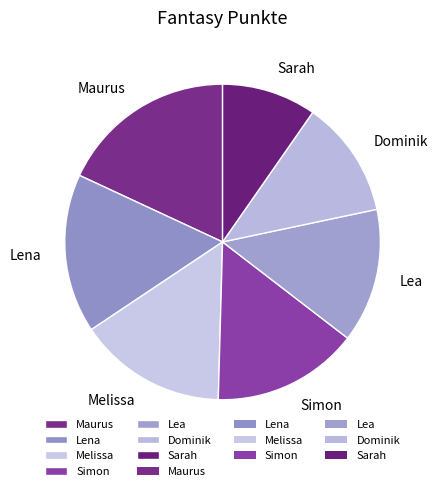

What is the ratio of the value at Maurus to the value at Lena?

1.1